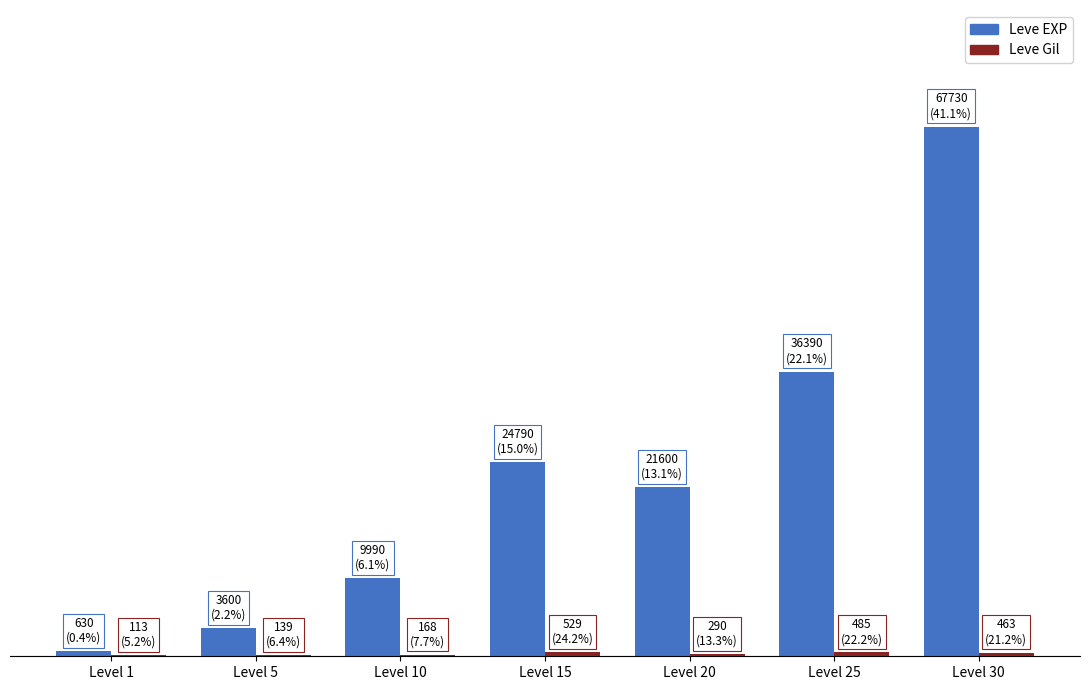

Reading left to right, transcribe all the data shown in this chart.

Leve EXP: 630	3600	9990	24790	21600	36390	67730
Leve Gil: 113	139	168	529	290	485	463